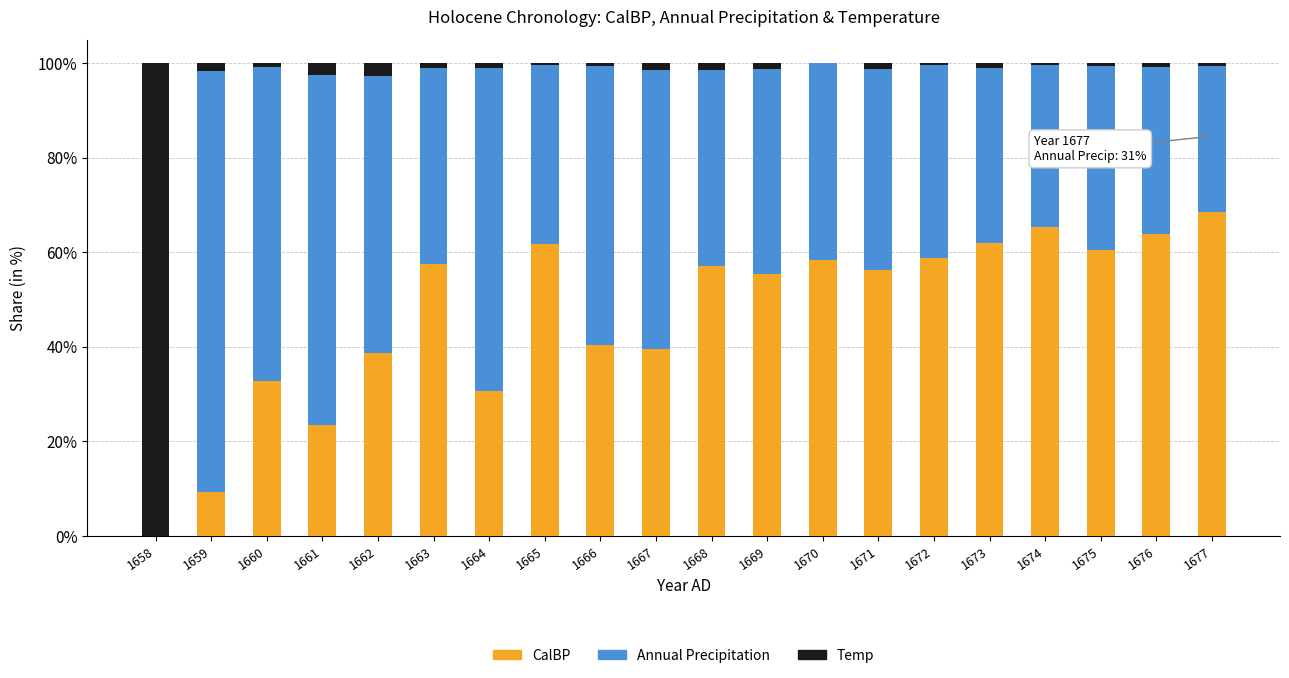

Is it true that CalBP equals 13.1 at 1664?

False